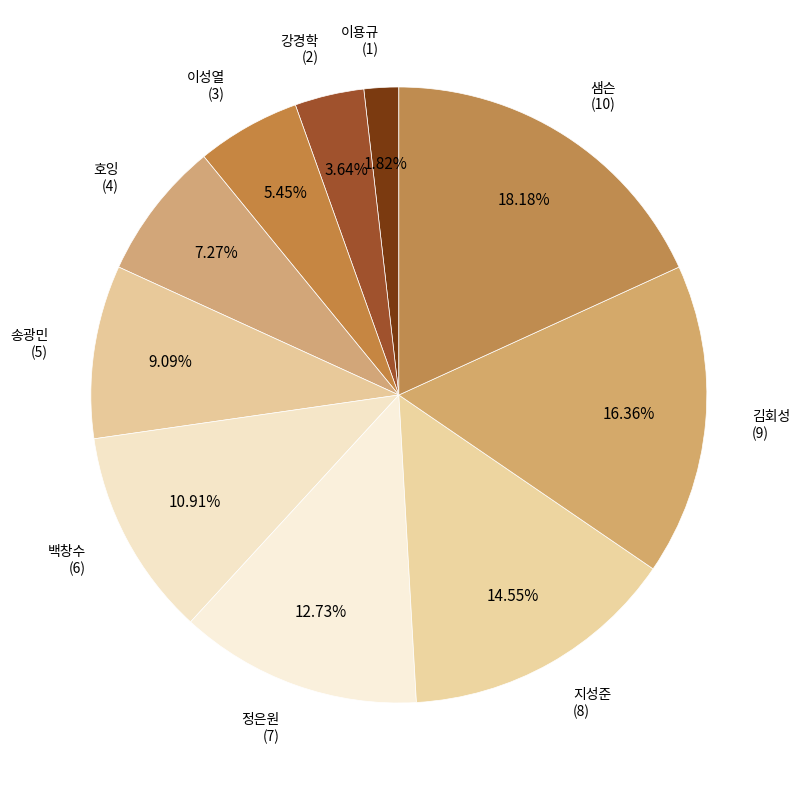

How many slices are in this pie chart?

10